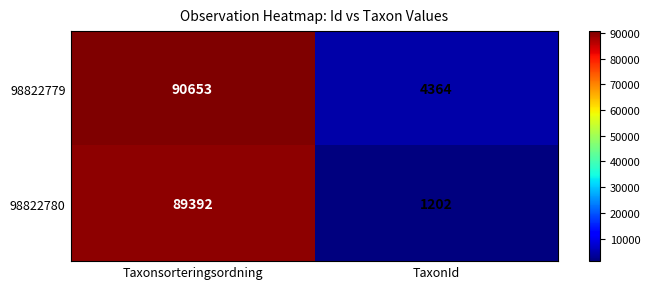

Which series has the largest range (max minus min)?

98822780